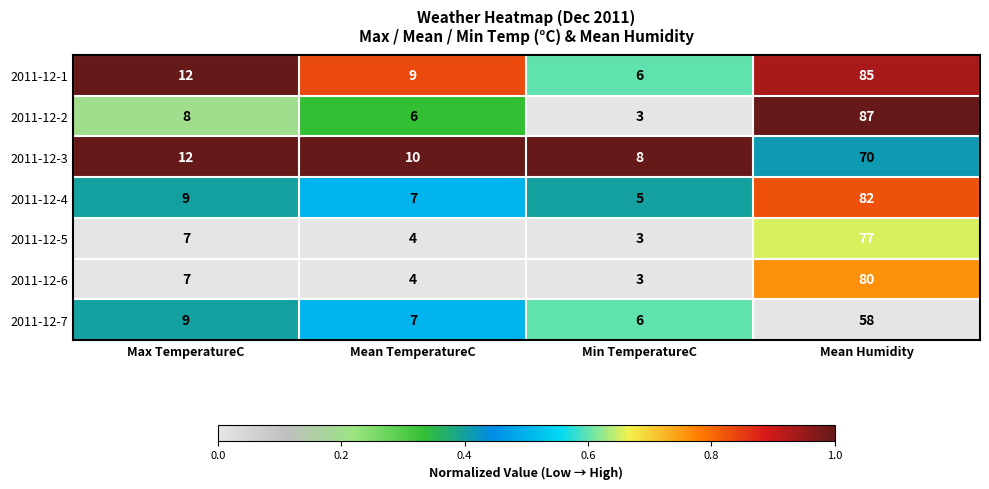

Rank the series by their maximum value, from lowest to highest.

2011-12-7, 2011-12-3, 2011-12-5, 2011-12-6, 2011-12-4, 2011-12-1, 2011-12-2